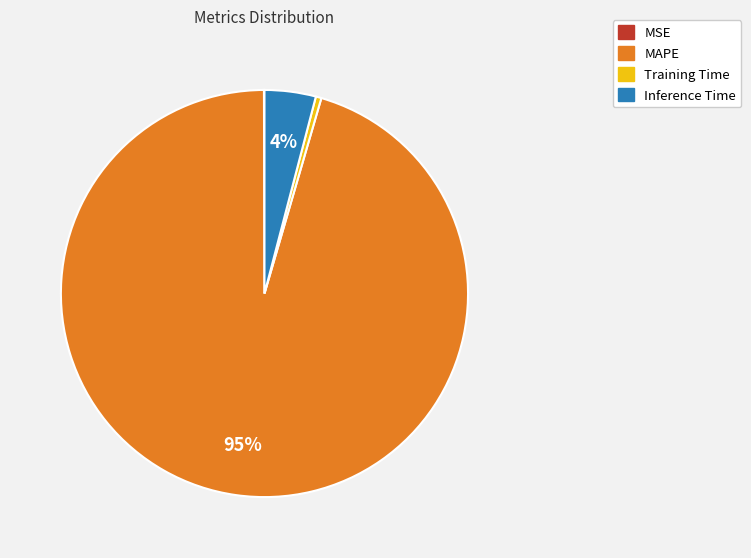

Which slice is the largest?

MAPE